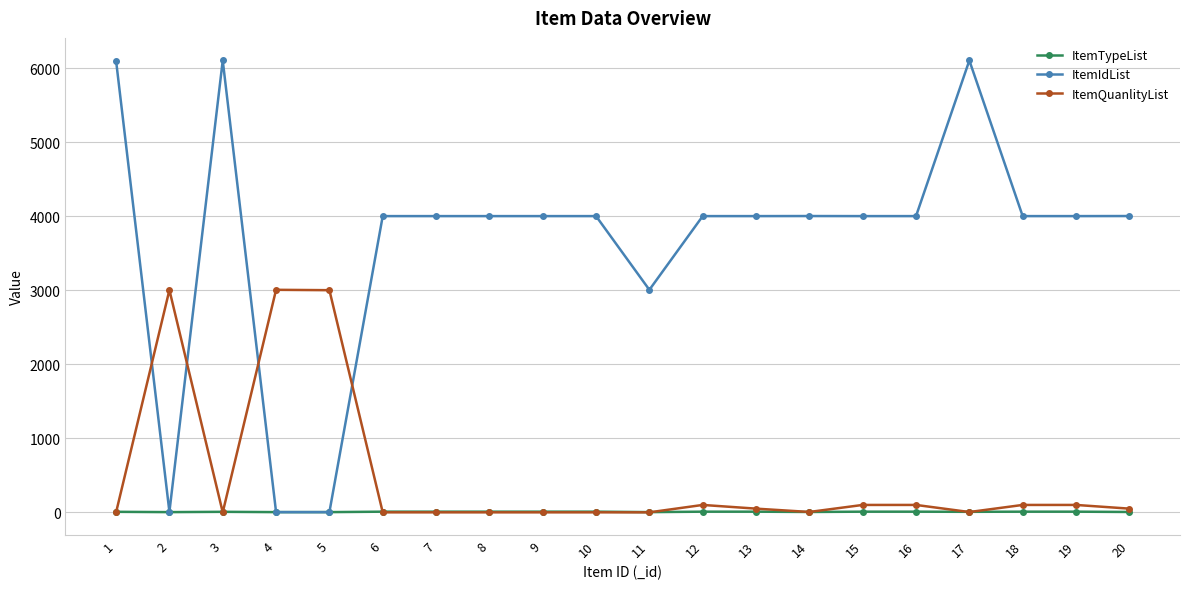

What are all the series names shown in the legend?

ItemTypeList, ItemIdList, ItemQuanlityList